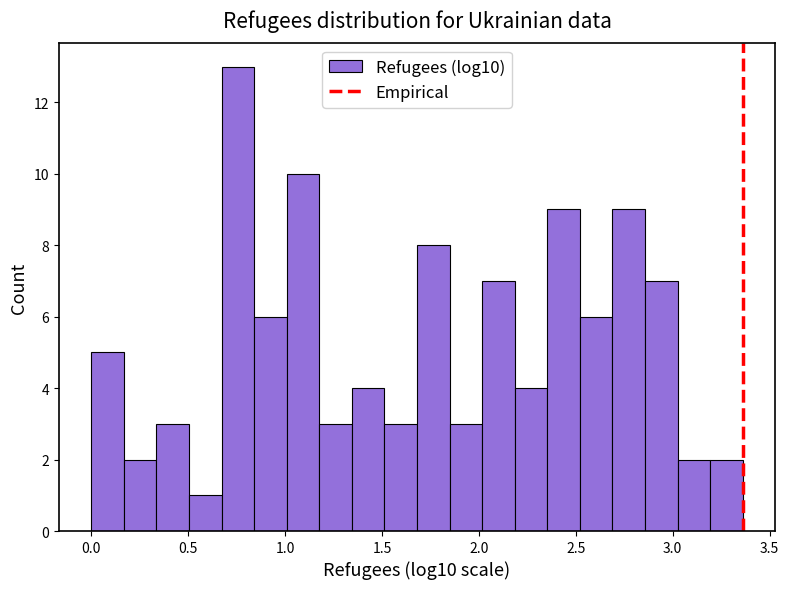

Read against the x-axis, roughly where is the centre of the tallest bar?

0.75